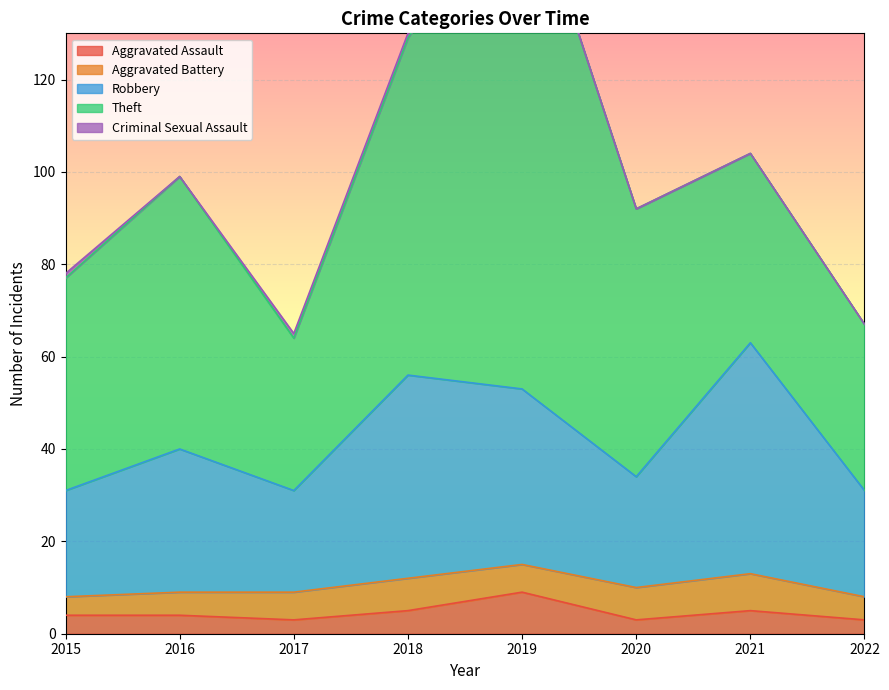

At which category is the sum across all series the highest?

2019